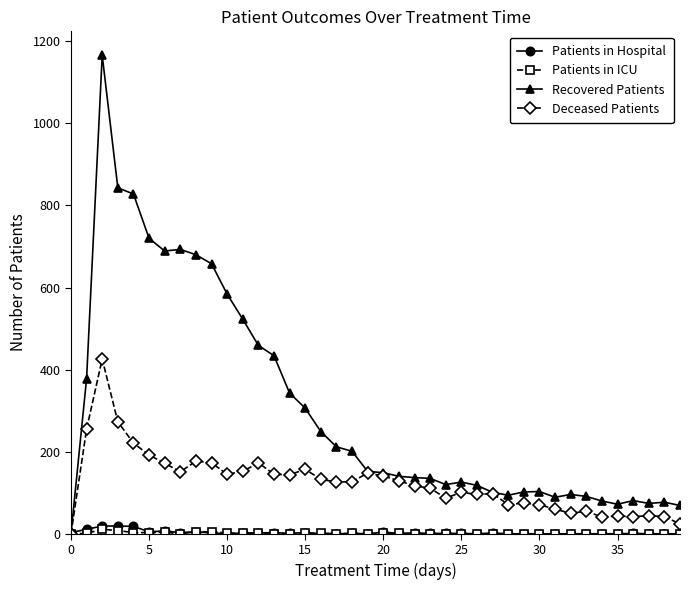

Which series has the largest range (max minus min)?

Recovered Patients